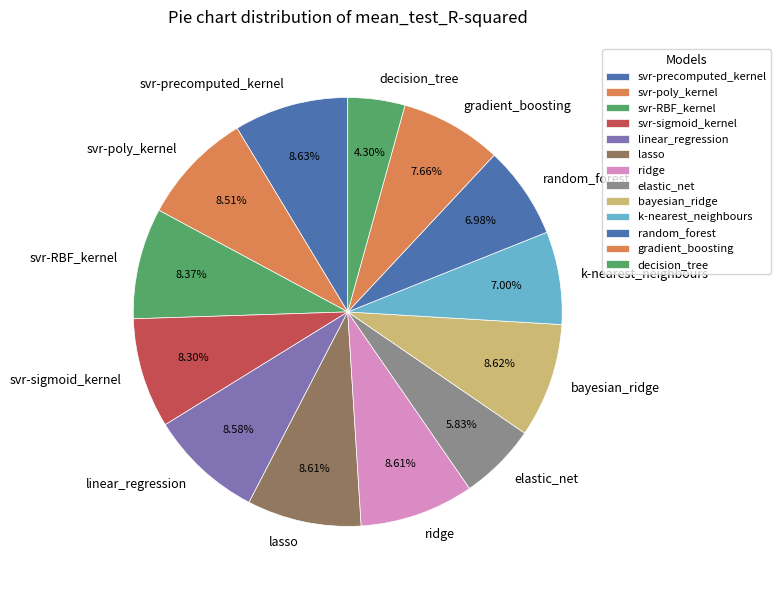

How much of the chart is everything except svr-precomputed_kernel?

91.4%